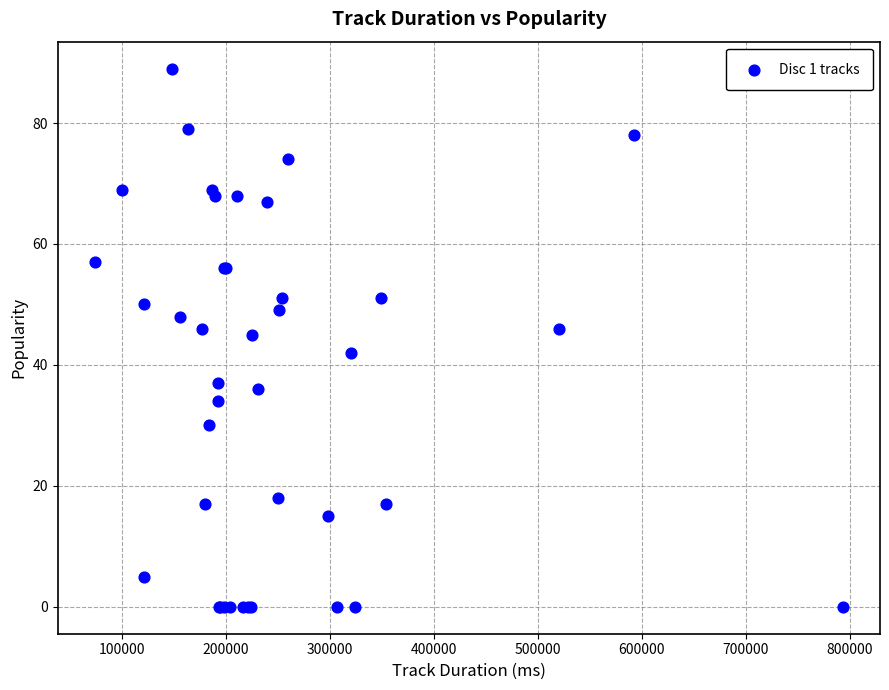

What Y value in the scatter plot is closest to 44?

45